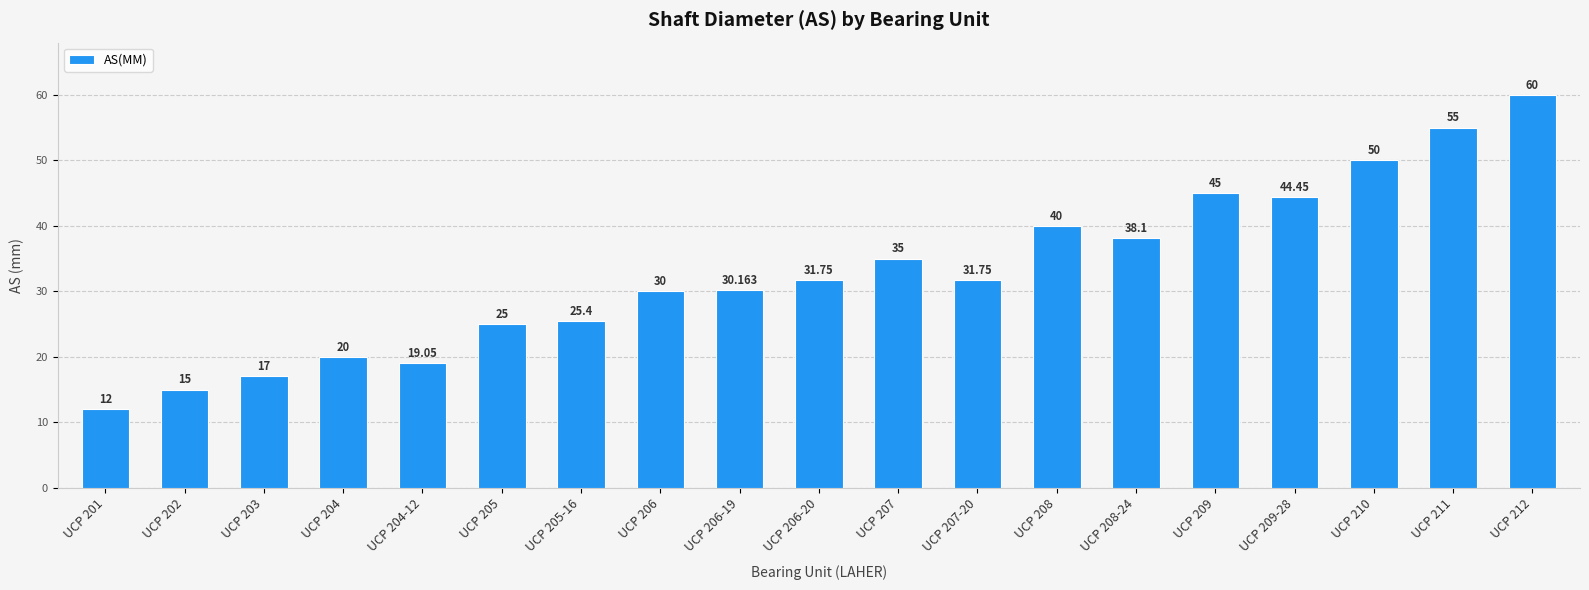

Are the bars grouped side by side (vs. stacked)?

No